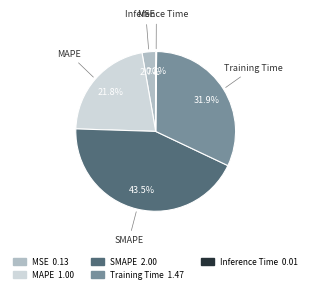

To the nearest percent, what is the average slice percentage?

20%